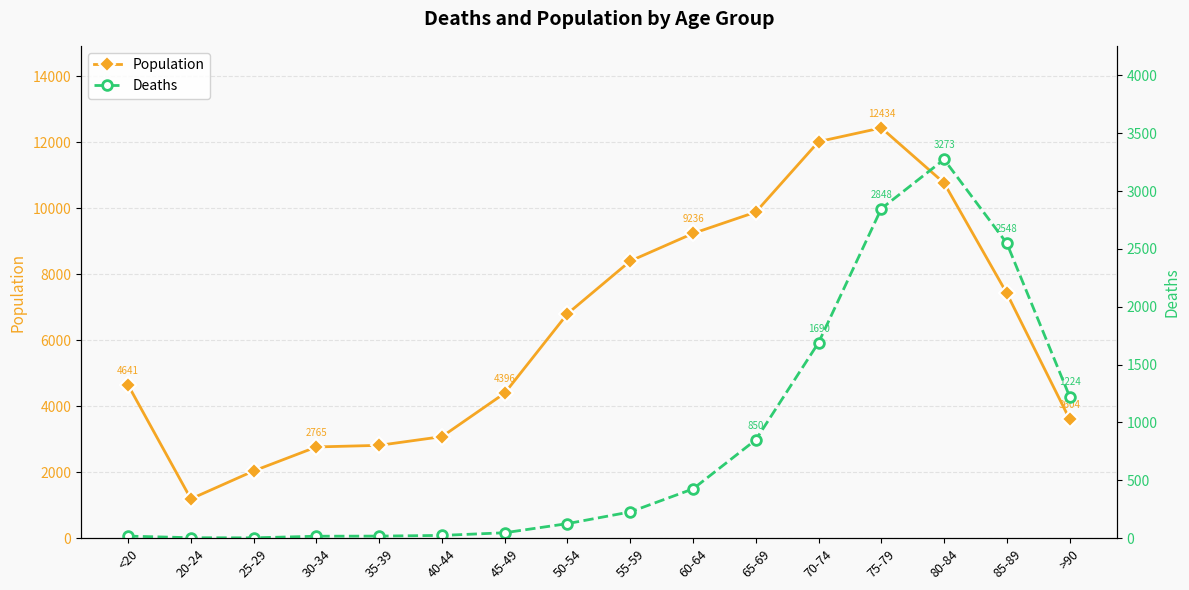

What is the label of the 5th point from the right?

70-74